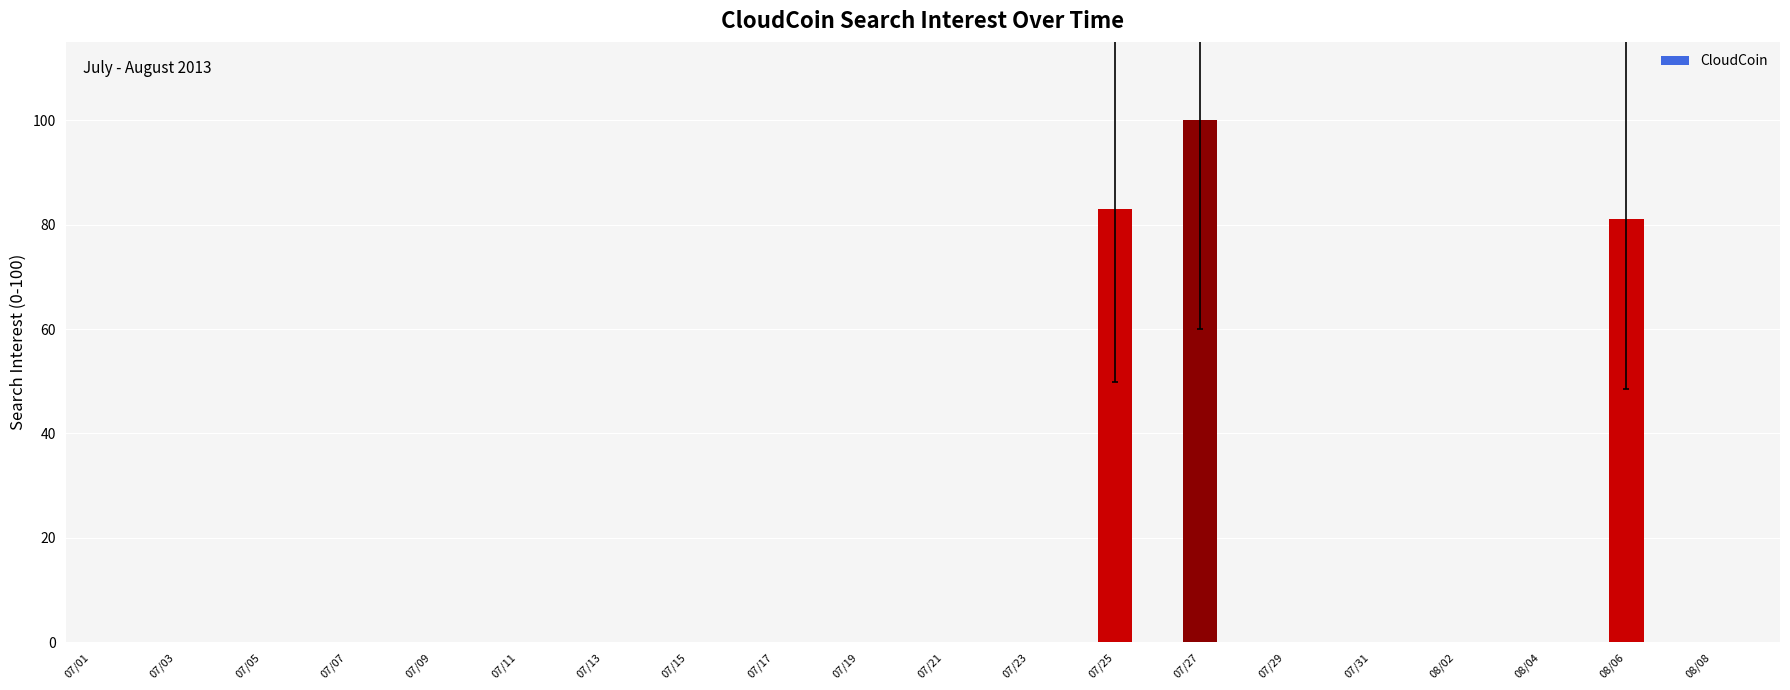

What is the maximum value shown in the chart?

100